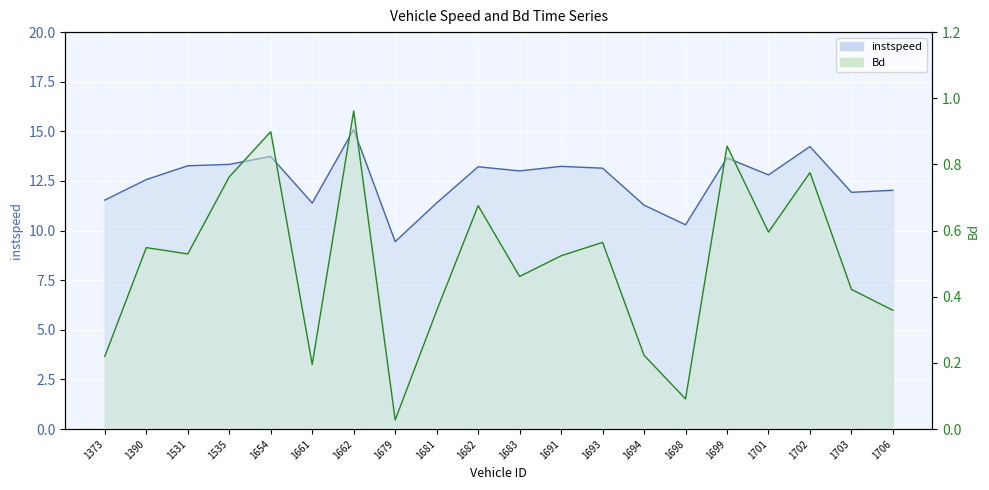

What is the value of the Bd point at the 4th from the left?

0.8